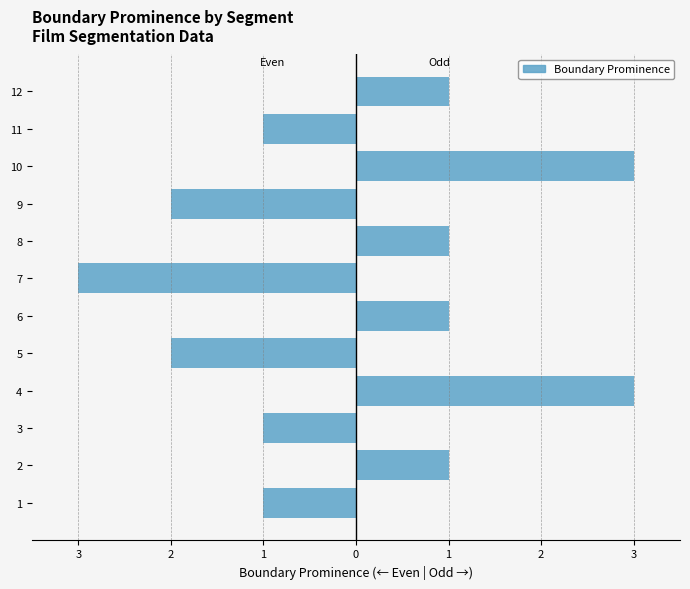

Which has a higher value, 6 or 4?

6